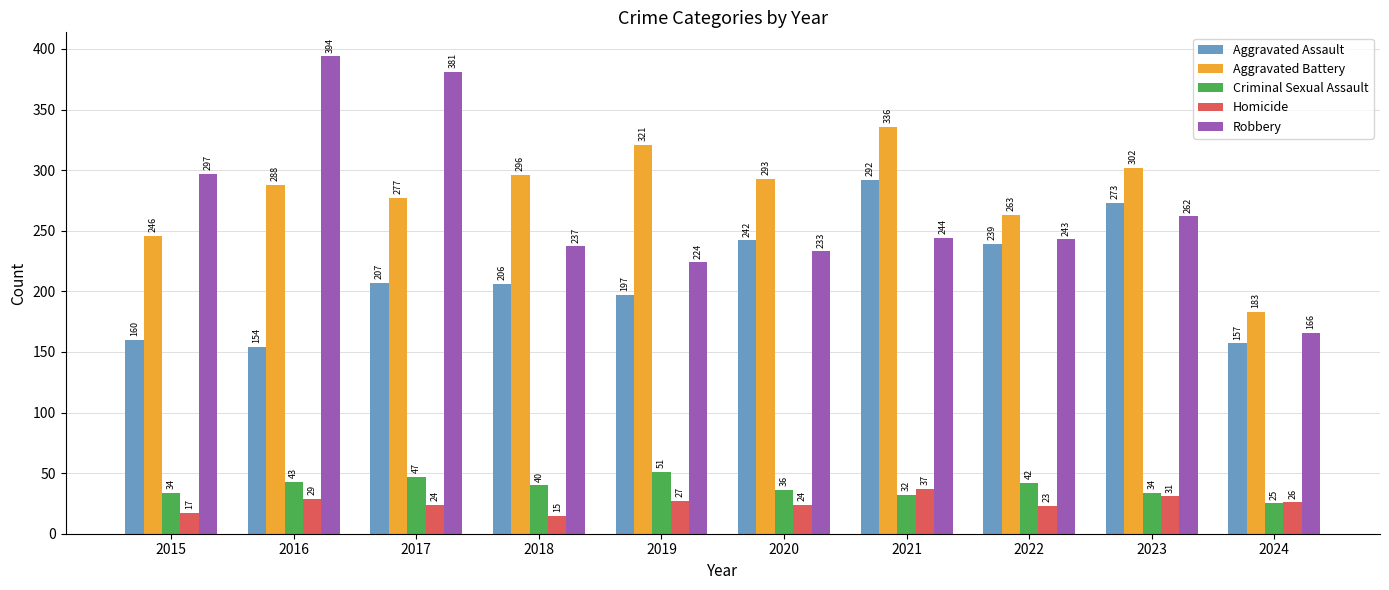

What is the total value across all series at 2022?

810